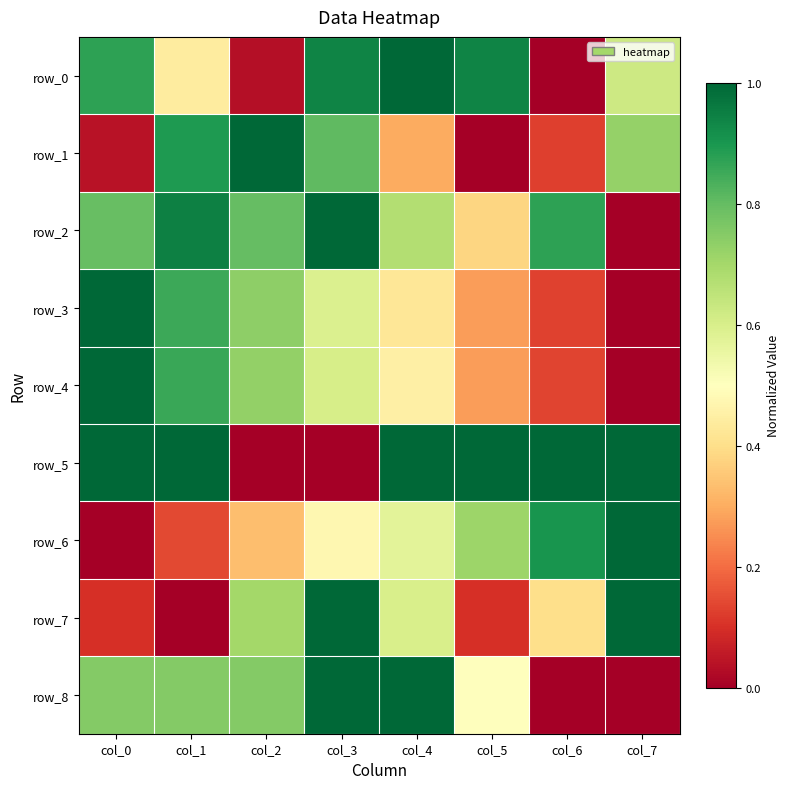

Rank the categories by row_0 value from highest to lowest.

col_4, col_3, col_5, col_0, col_7, col_1, col_2, col_6